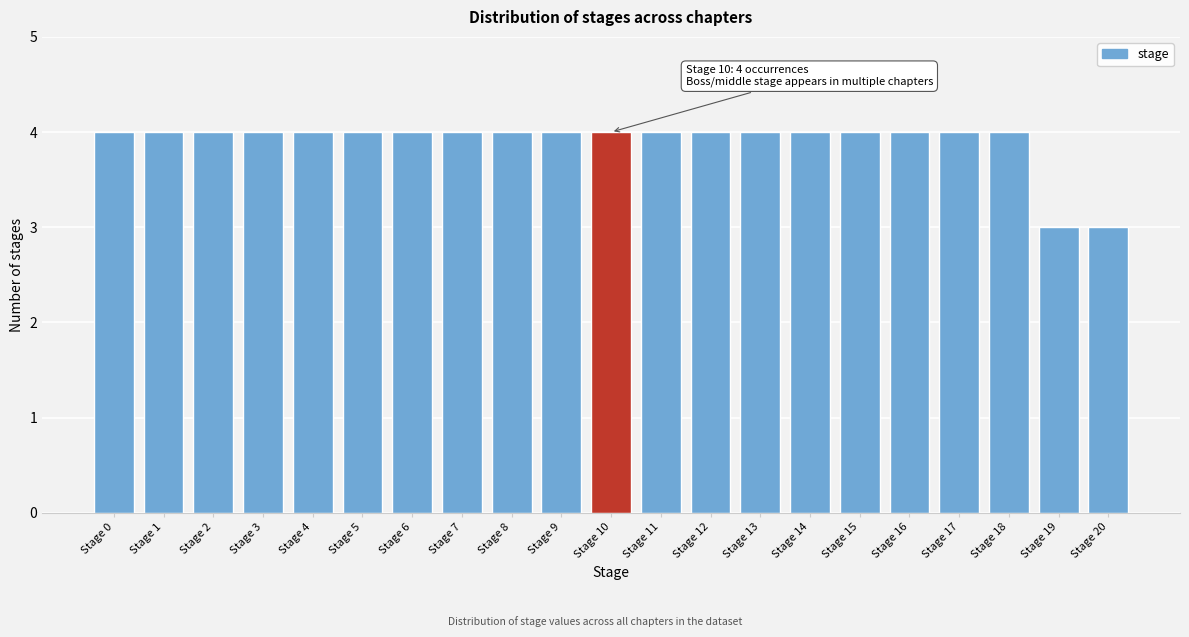

Reading left to right, list all the values displayed in this chart.

Stage 0=4	Stage 1=4	Stage 2=4	Stage 3=4	Stage 4=4	Stage 5=4	Stage 6=4	Stage 7=4	Stage 8=4	Stage 9=4	Stage 10=4	Stage 11=4	Stage 12=4	Stage 13=4	Stage 14=4	Stage 15=4	Stage 16=4	Stage 17=4	Stage 18=4	Stage 19=3	Stage 20=3